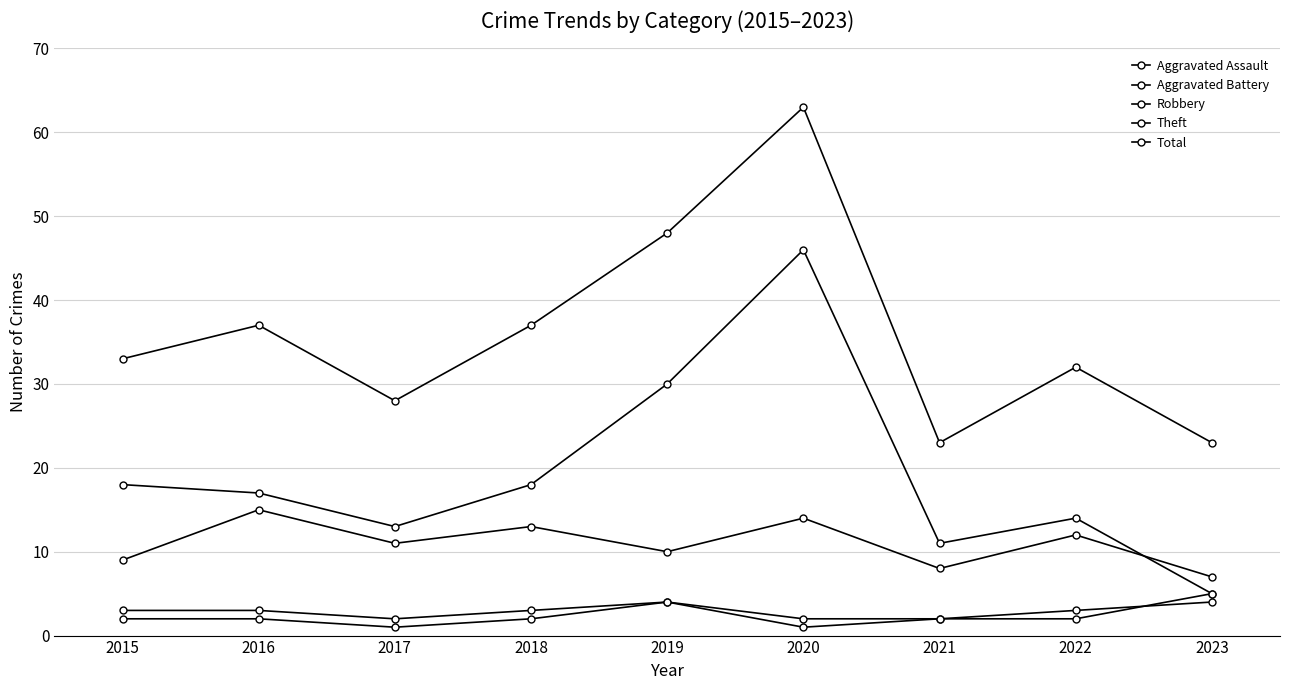

Is it true that Theft equals 28 at 2018?

False